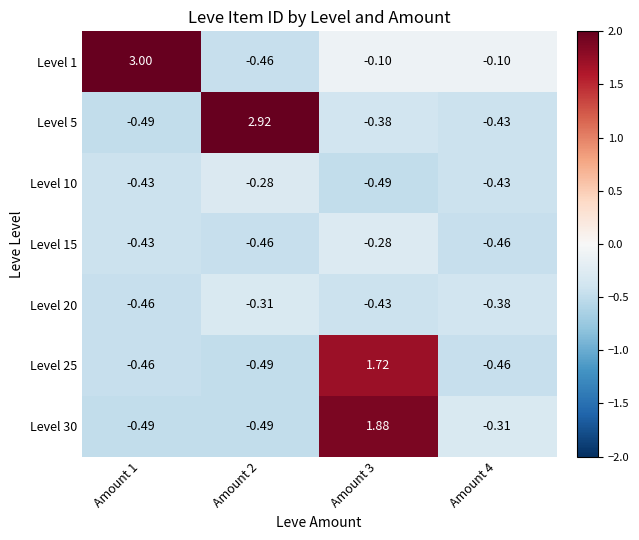

How many values in Level 30 are above zero?

1